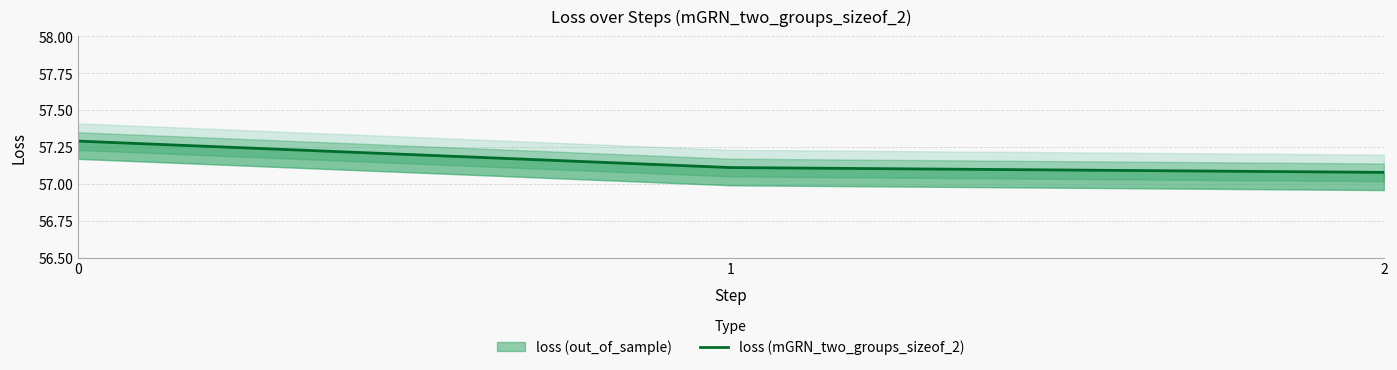

How many lines are shown in the chart?

1